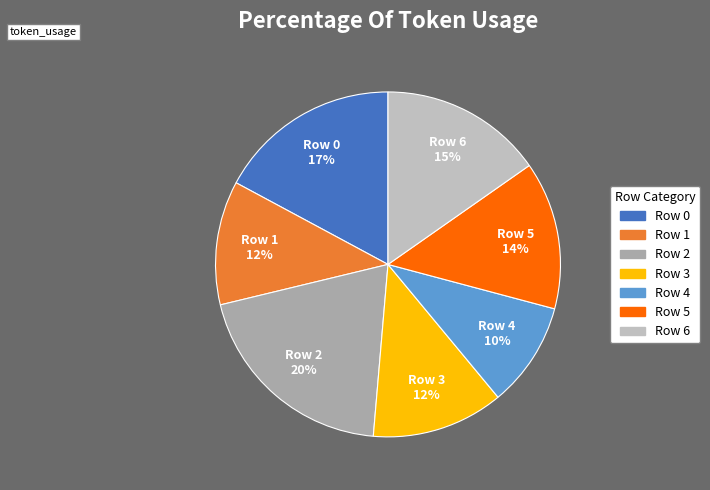

To the nearest percent, what percentage of the pie is Row 2?

20%